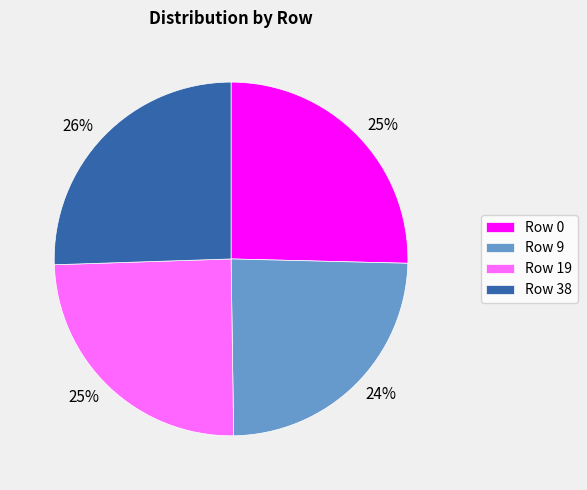

The Row 38 slice represents 31% of the pie. True or false?

False